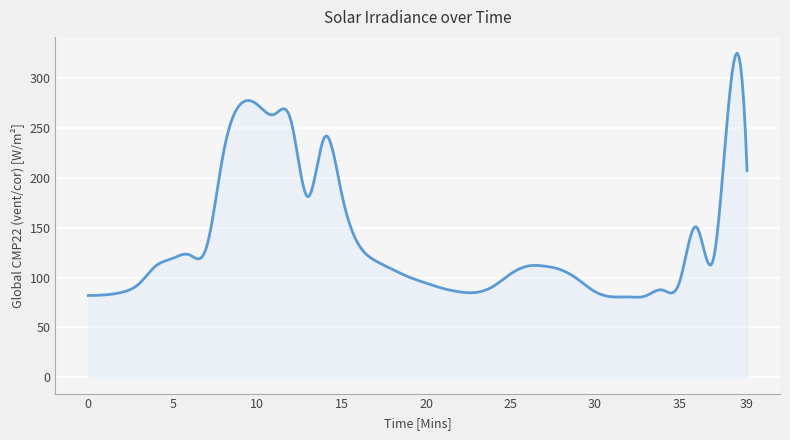

What is the maximum value shown in the chart?

325.1